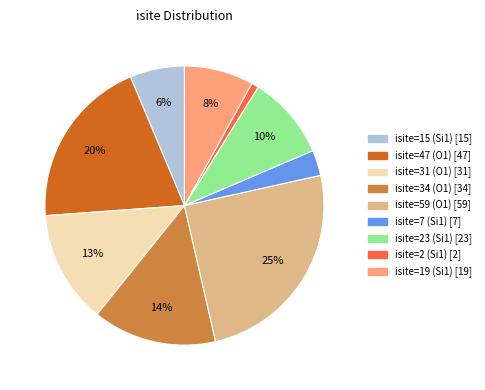

Is it true that isite=59 (O1) is 25% of the pie?

True